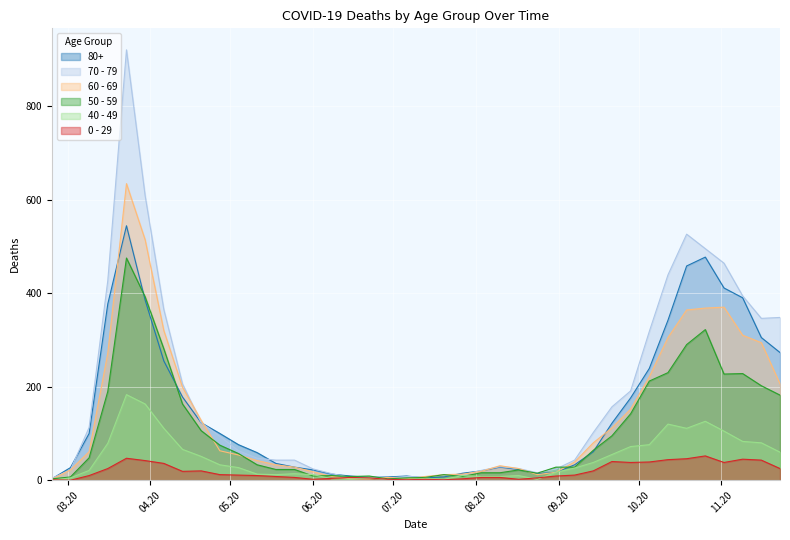

Rank the series by their maximum value, from highest to lowest.

70 - 79, 60 - 69, 80+, 50 - 59, 40 - 49, 0 - 29